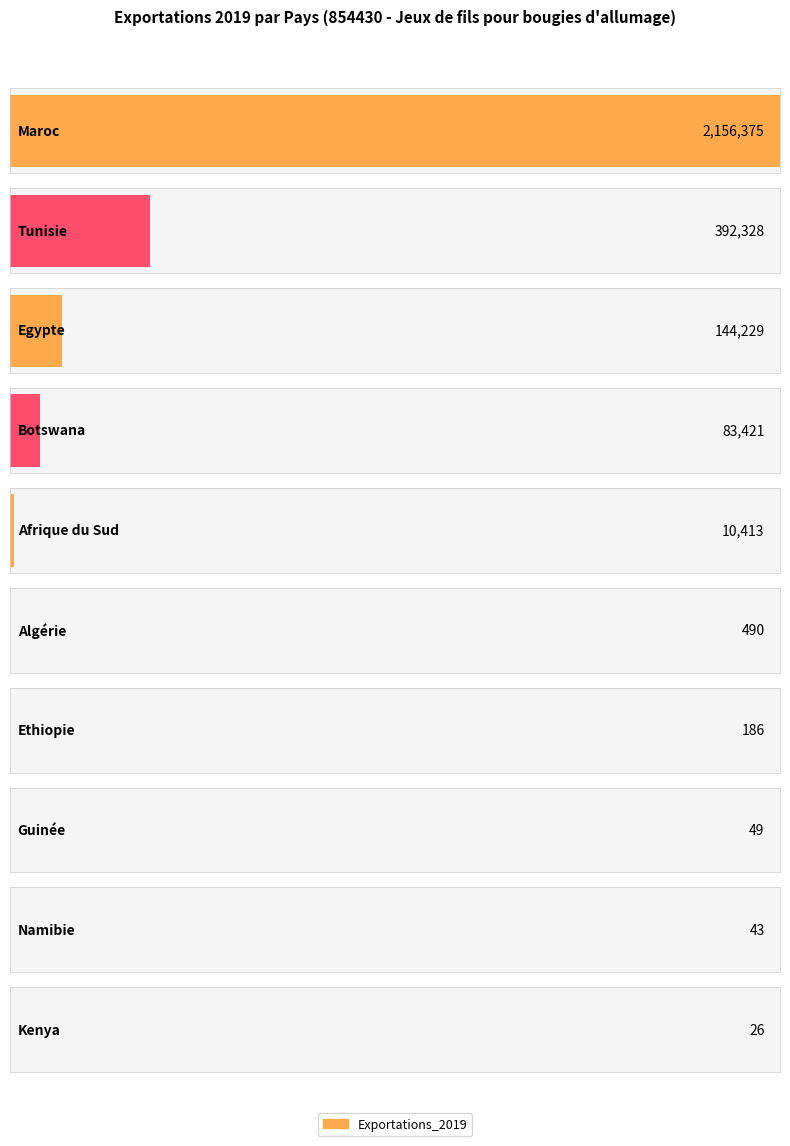

Are the bars grouped side by side (vs. stacked)?

No